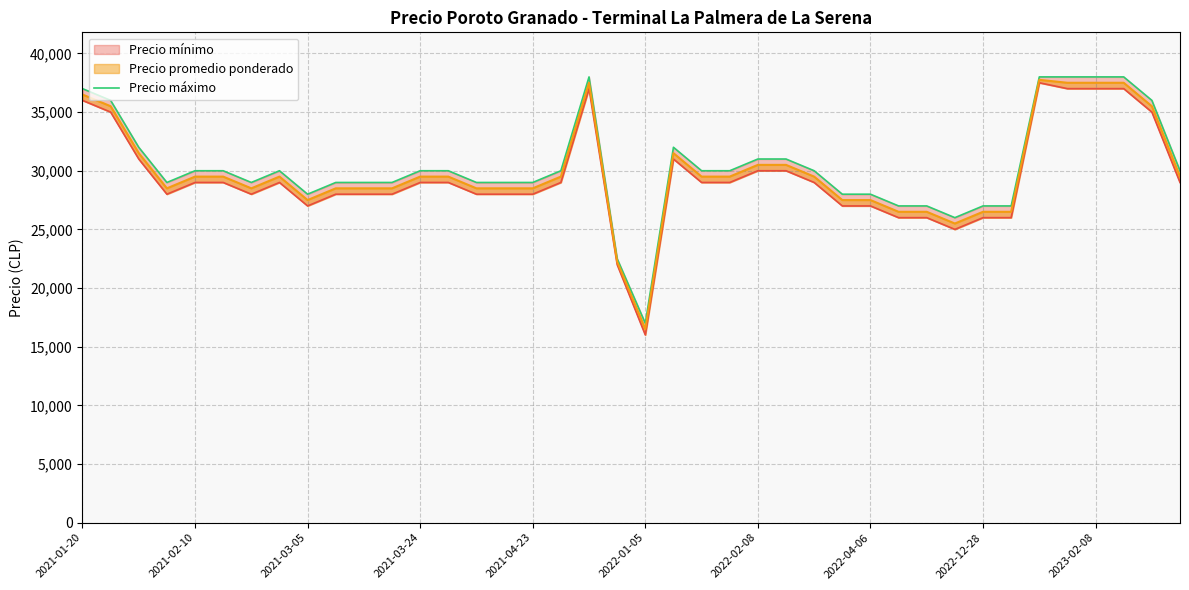

What is the change in value from 15 to 34?

+9000